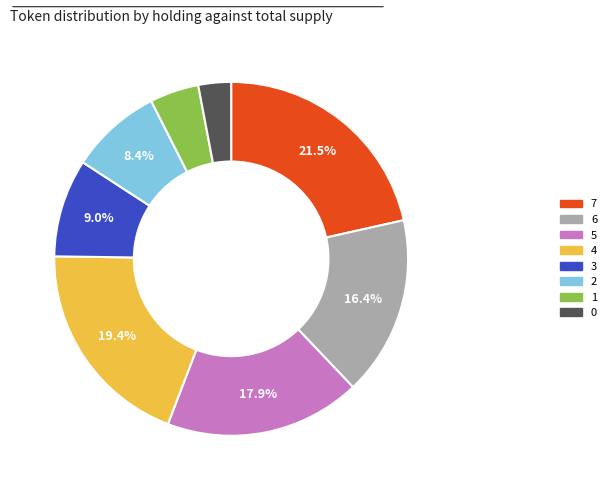

Is there a majority slice in this chart?

No